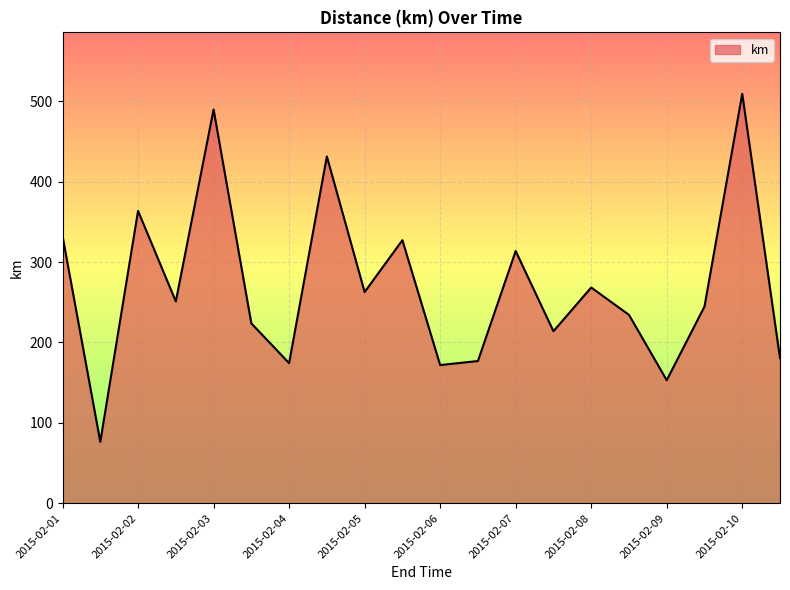

What is the smallest value displayed?

76.4